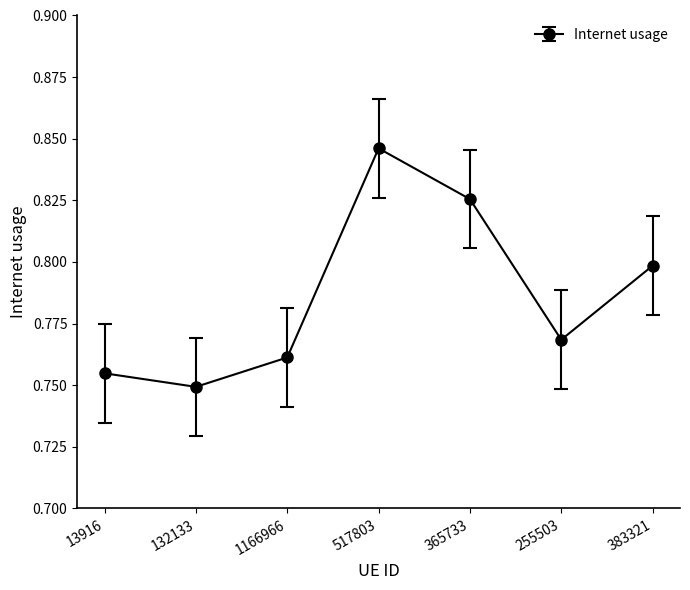

True or false: the data shows 0.8 at 383321.

True